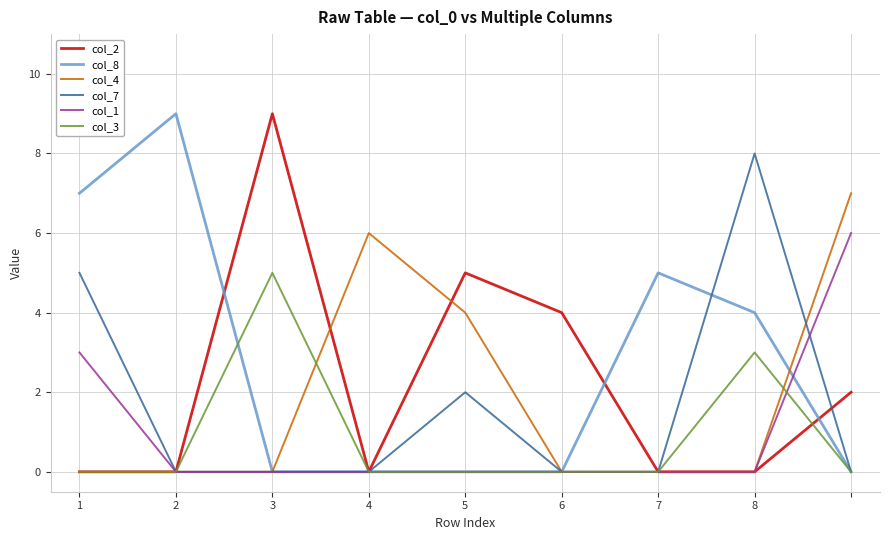

Which series has the largest total across all categories?

col_8